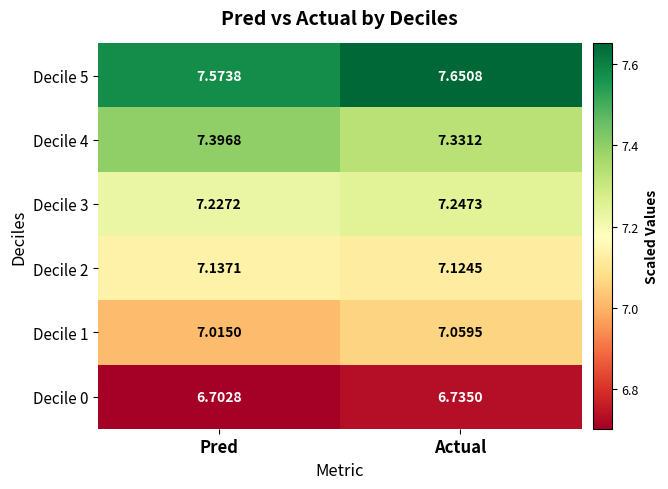

Rank the categories by Decile 0 value from lowest to highest.

Pred, Actual